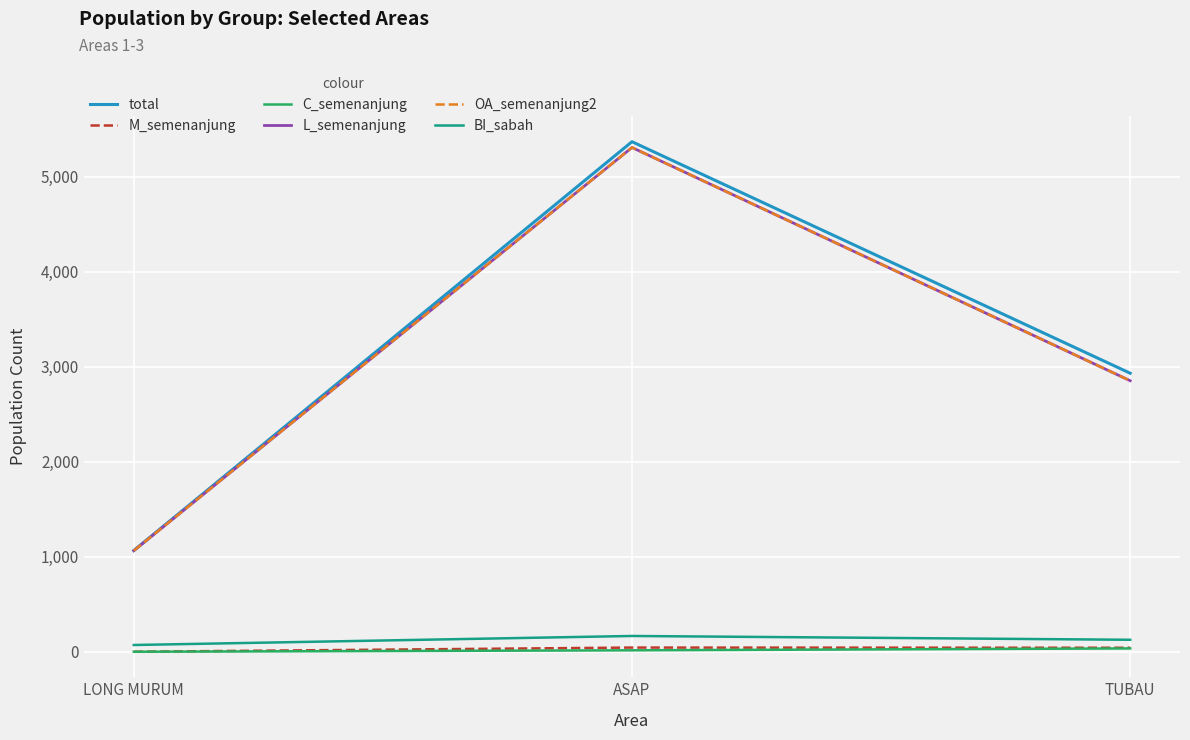

Is this an area chart (filled region under the line)?

No